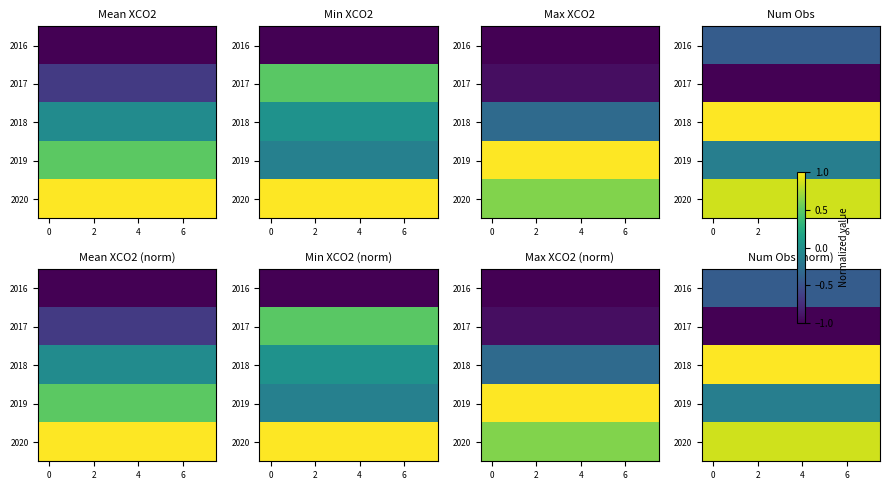

What is the total value across all series at 0?

0.3